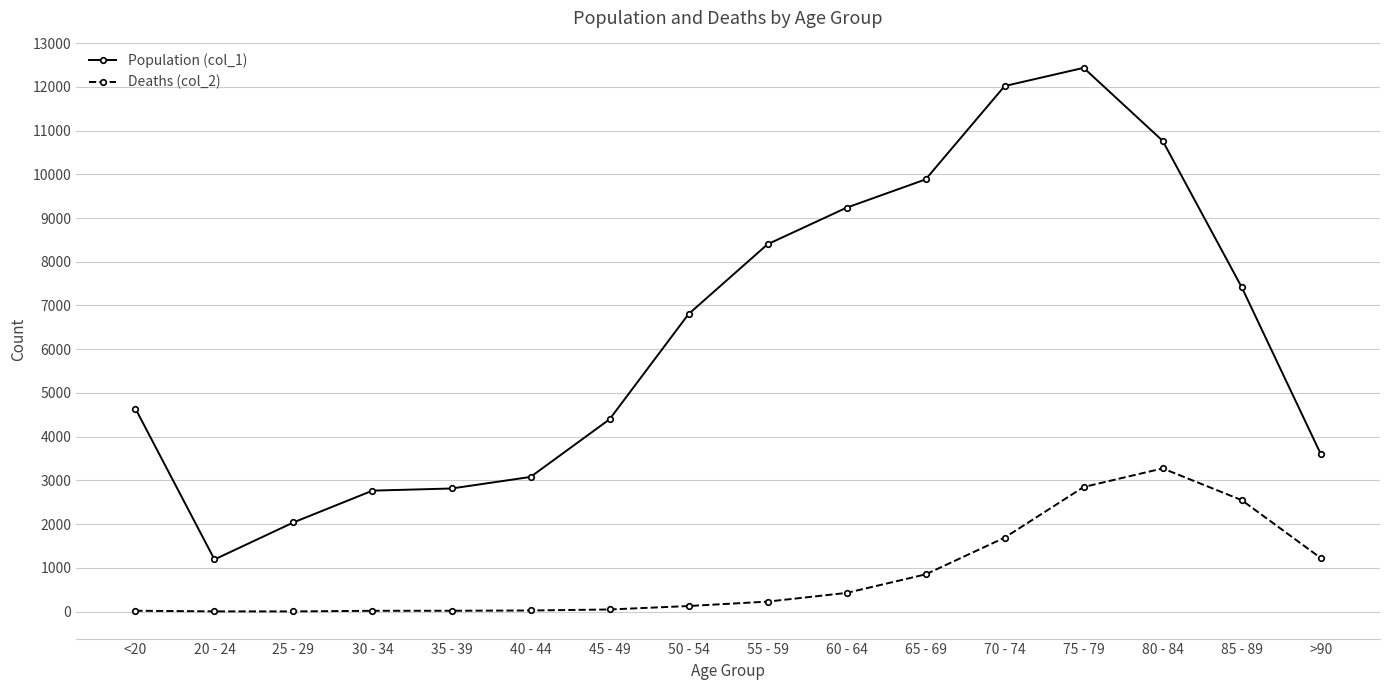

What is the sum of the Population (col_1) values at 75 - 79 and 40 - 44?

15512